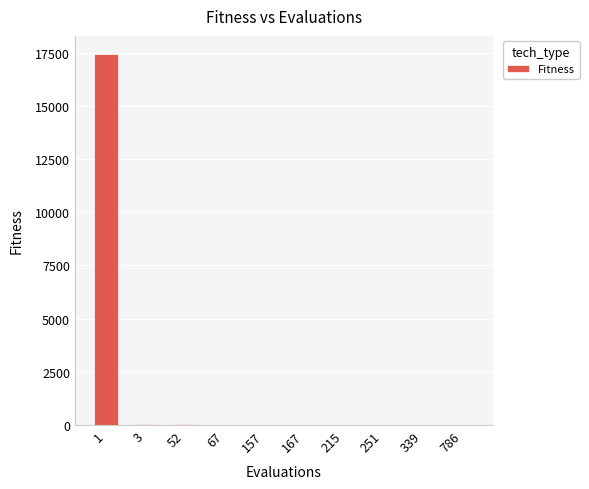

Are the bars horizontal?

No